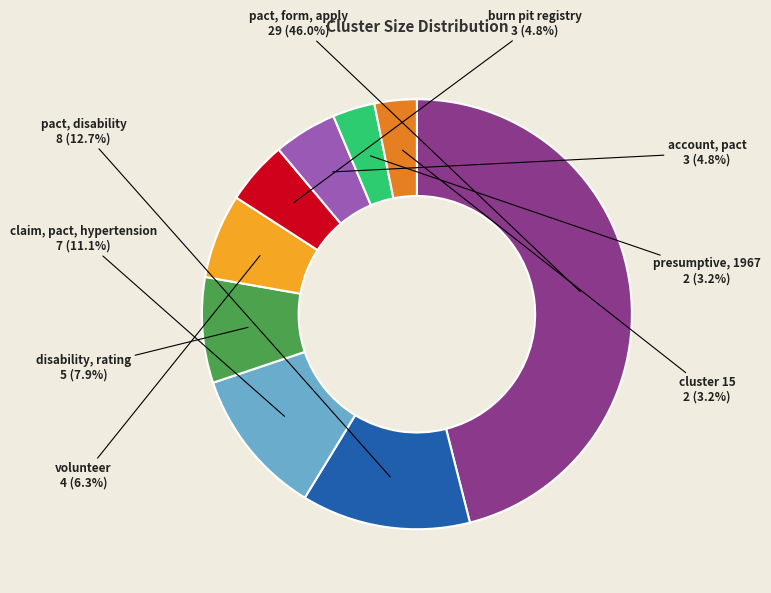

To the nearest percent, what is the average slice percentage?

11%